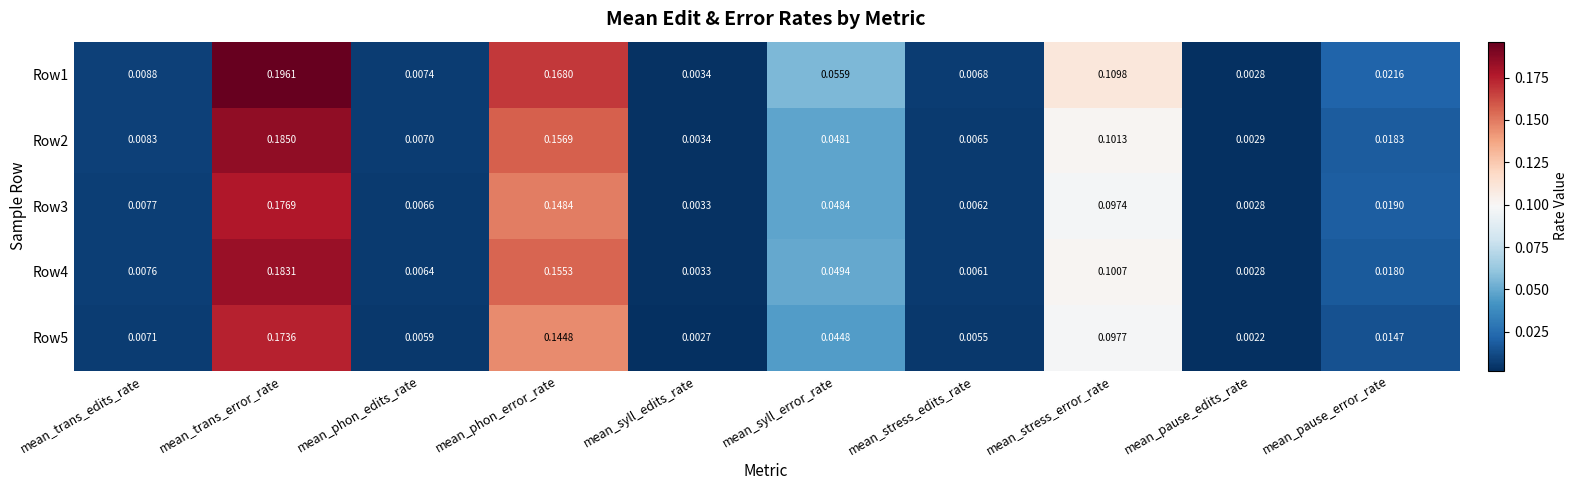

Is the value of Row3 at mean_phon_edits_rate greater than the value of Row2 at mean_pause_error_rate?

No